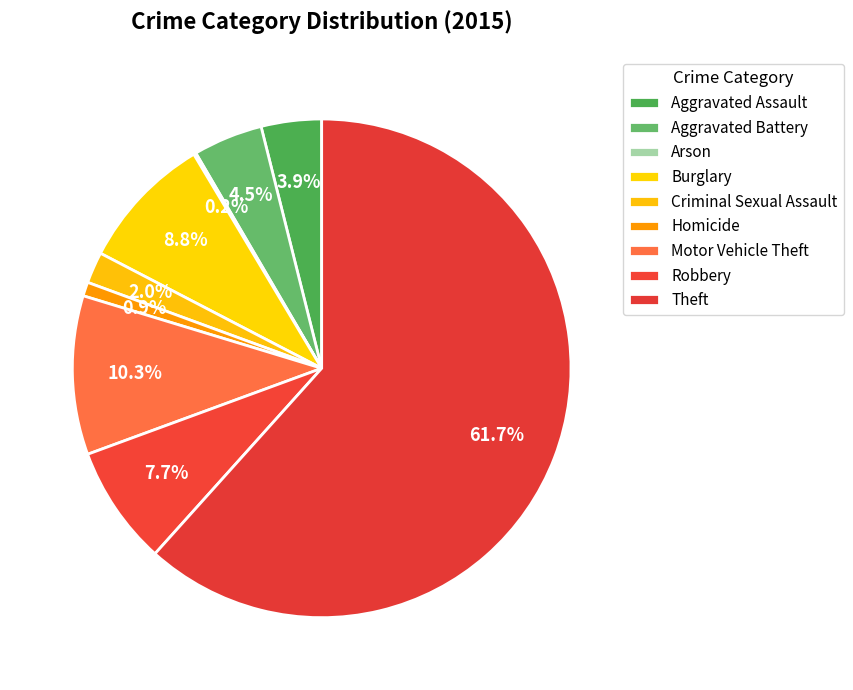

Rank the categories by value from lowest to highest.

Arson, Homicide, Criminal Sexual Assault, Aggravated Assault, Aggravated Battery, Robbery, Burglary, Motor Vehicle Theft, Theft